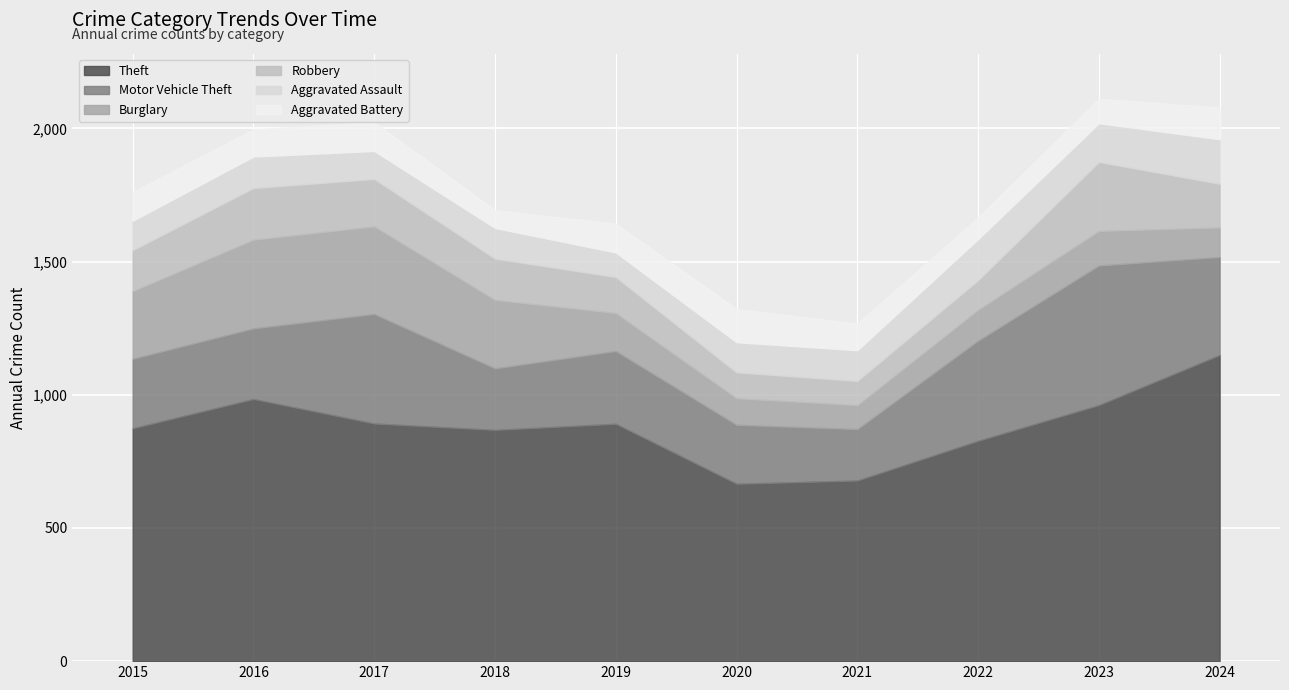

Rank the series by their maximum value, from lowest to highest.

Aggravated Battery, Aggravated Assault, Robbery, Burglary, Motor Vehicle Theft, Theft